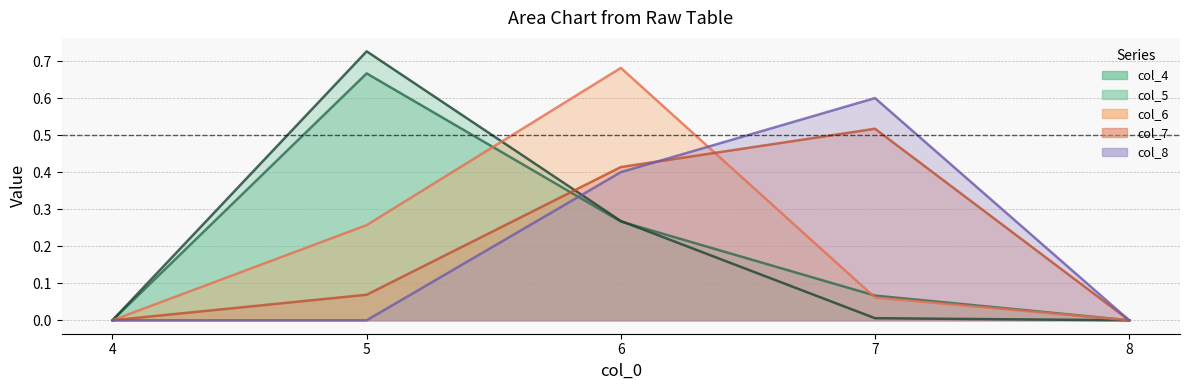

How many intersections are there between col_4 and col_5?

1